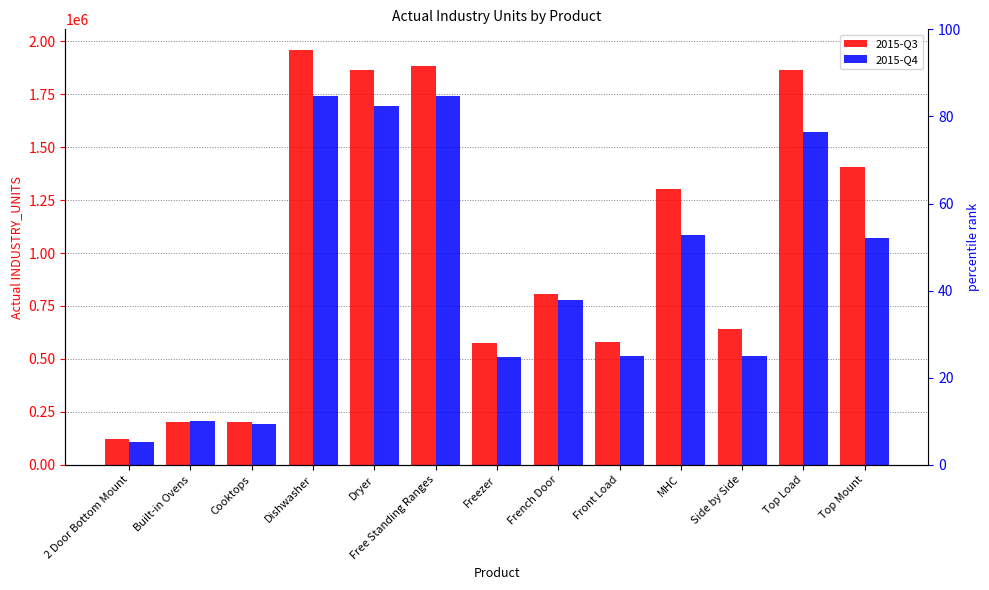

What is the difference between the maximum and minimum values in the 2015-Q4 series?

1632861